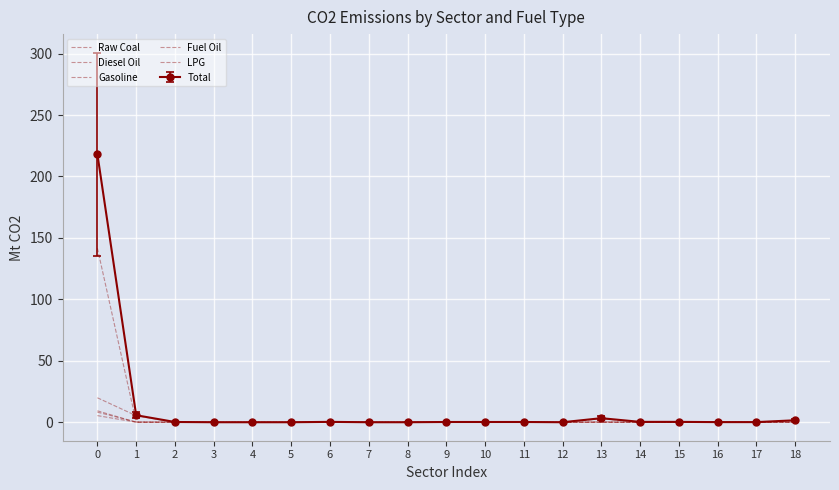

How many times do Diesel Oil and Raw Coal cross each other?

3